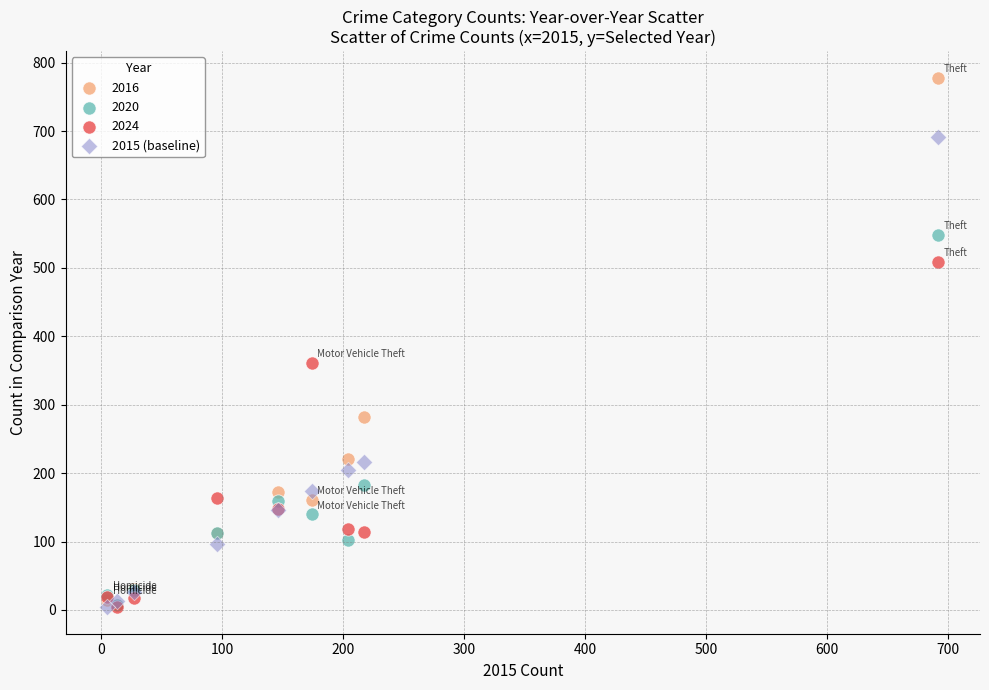

In the 2015 (baseline) series, what Y value is closest to 348?

217